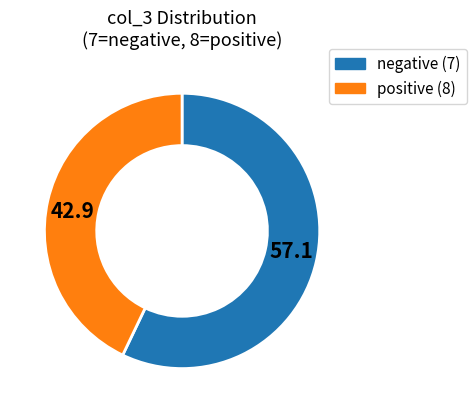

Is there a majority slice in this chart?

Yes